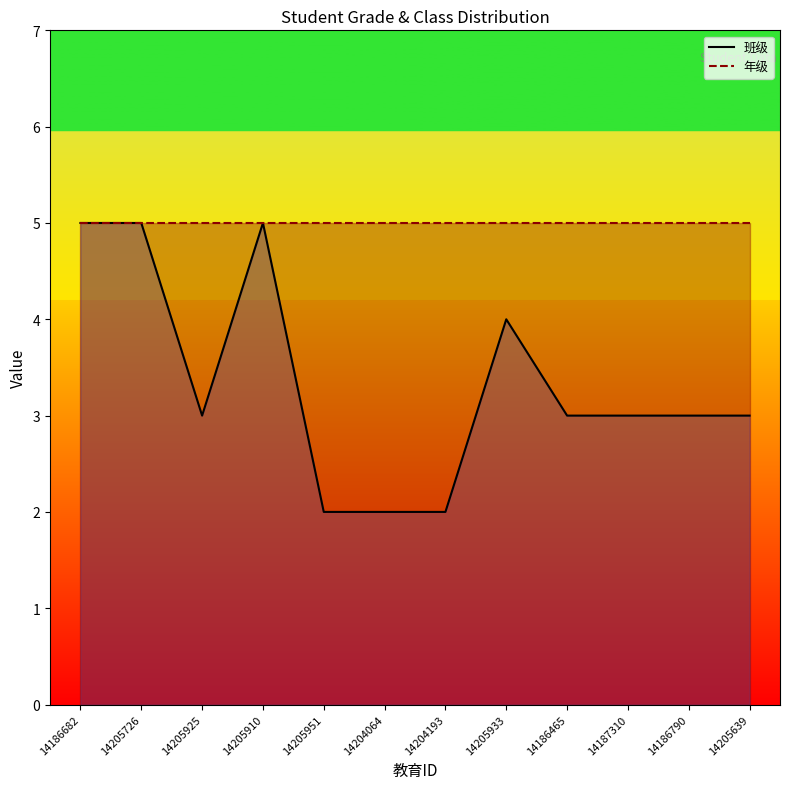

Which has a higher value, 14205910 or 14205933?

14205910